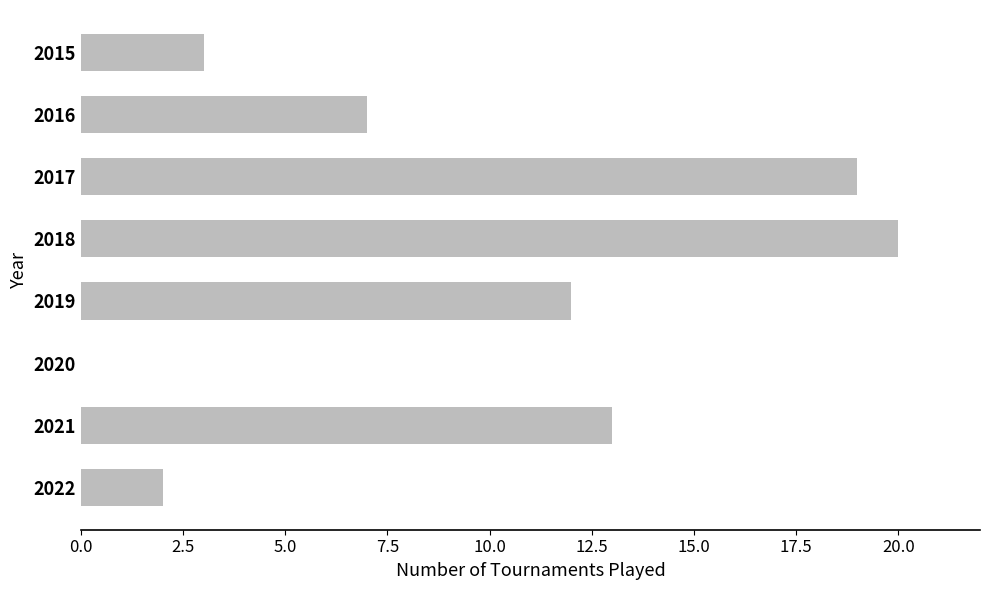

What is the change in value from 2021 to 2022?

-11